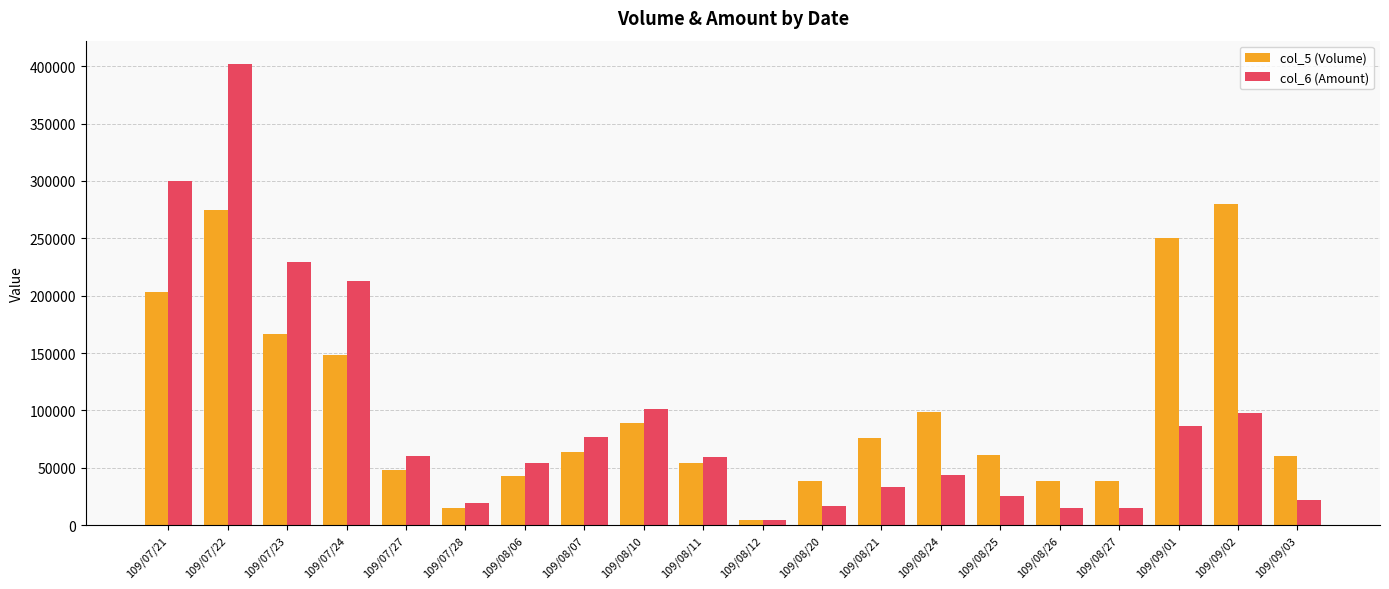

Rank the series at 109/07/23 from highest to lowest value.

col_6 (Amount), col_5 (Volume)